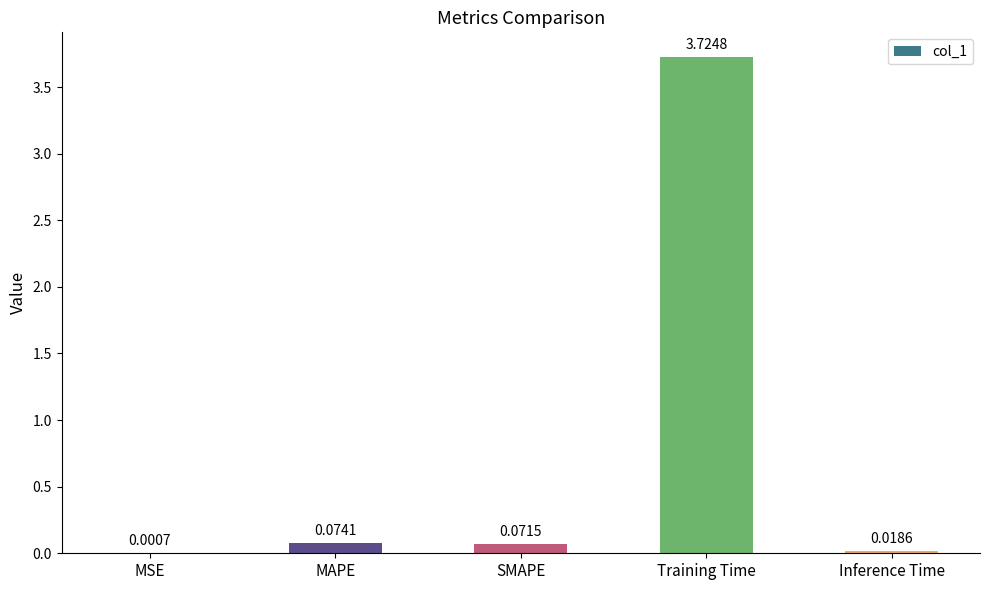

What is the average value?

0.8